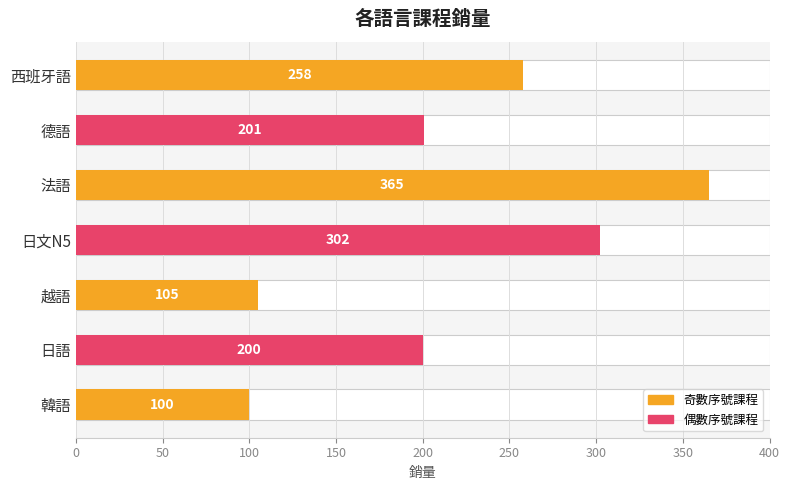

What is the ratio of the value at 西班牙語 to the value at 法語?

0.7